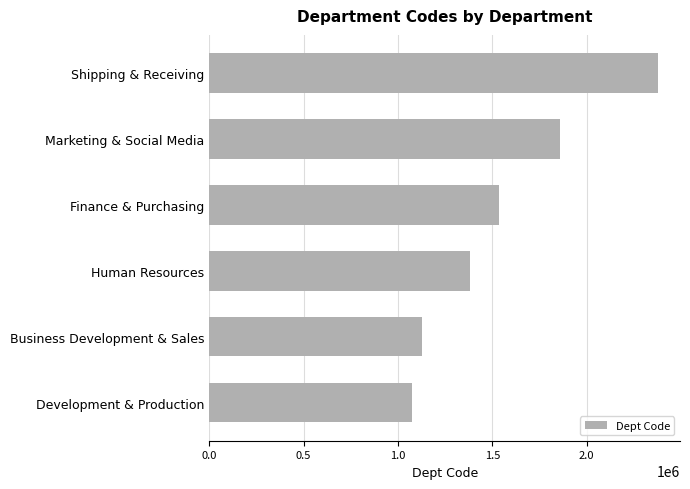

How many series are shown in this chart?

1